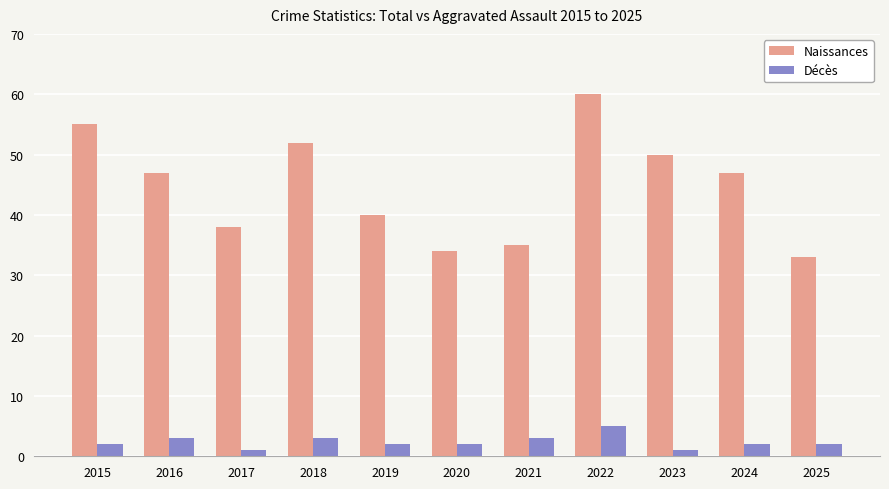

Rank the series by their maximum value, from highest to lowest.

Naissances, Décès